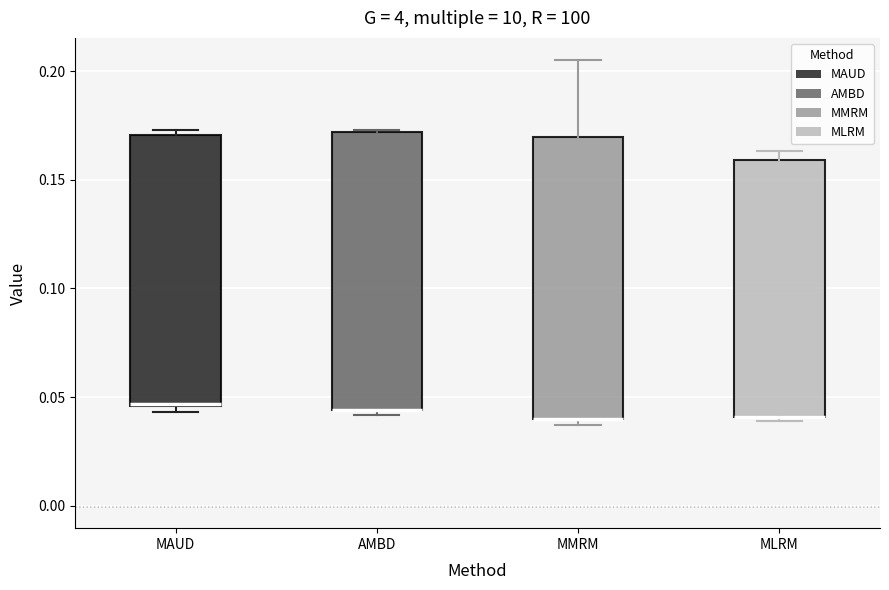

Reading left to right, transcribe this box plot: for each box, give where its median line is, the range the box spans, and where its two whiskers end, as read against the y-axis. The values are not printed on the chart, so give them approximately, as read against the axis.

MAUD: median 0.045, box 0.045 to 0.170, whiskers 0.045 (just below the box's lower edge) to 0.175
AMBD: median 0.045 (drawn on the box's lower edge), box 0.045 to 0.170, whiskers 0.040 to 0.175
MMRM: median 0.040 (drawn on the box's lower edge), box 0.040 to 0.170, whiskers 0.035 to 0.205
MLRM: median 0.040 (drawn on the box's lower edge), box 0.040 to 0.160, whiskers 0.040 (just below the box's lower edge) to 0.165